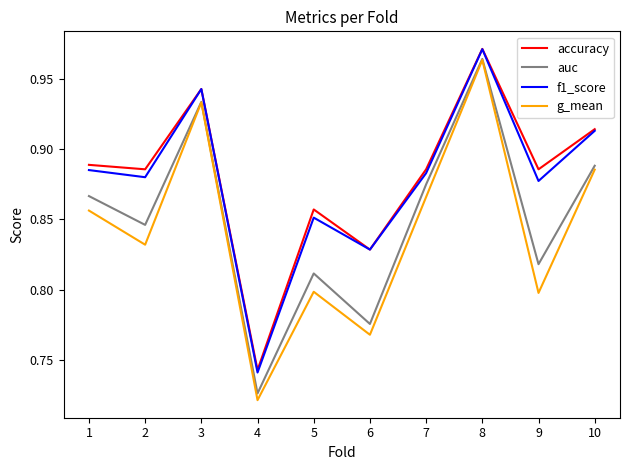

What are all the series names shown in the legend?

accuracy, auc, f1_score, g_mean